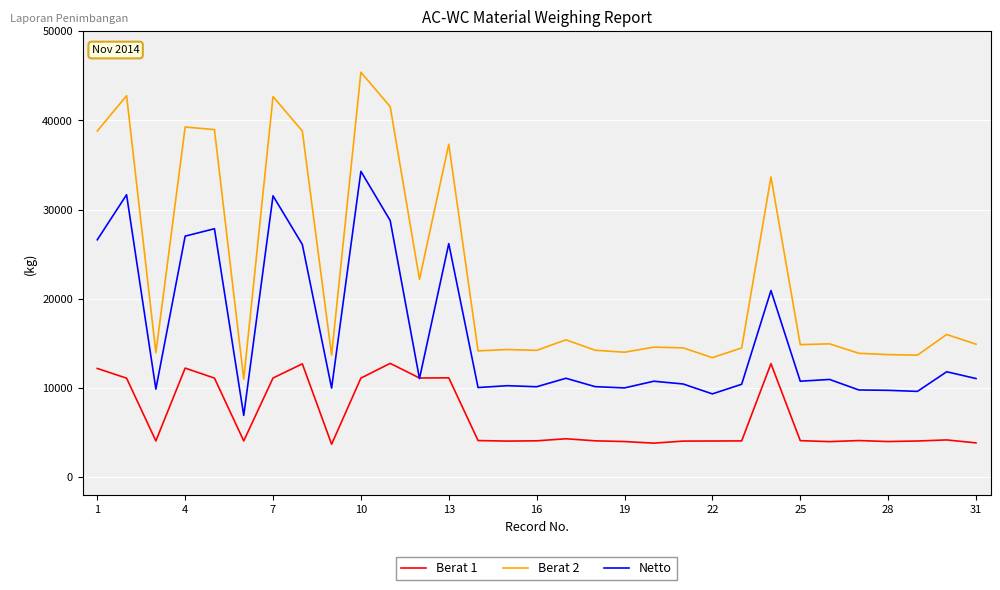

Which series has the largest range (max minus min)?

Berat 2